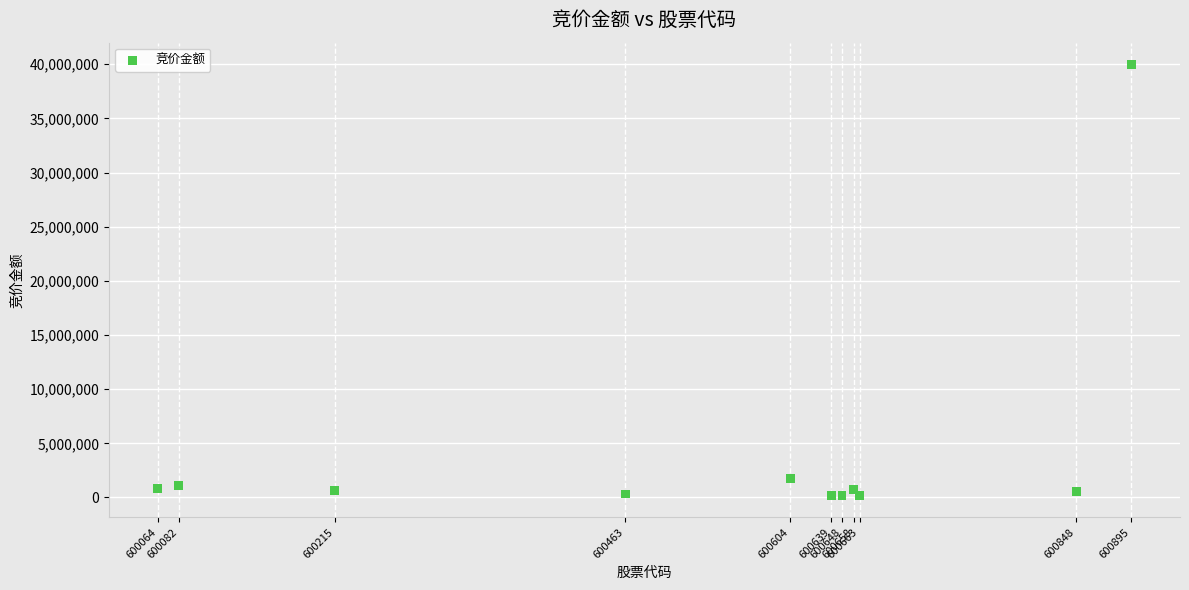

What Y value in the scatter plot is closest to 20074918?

1754876